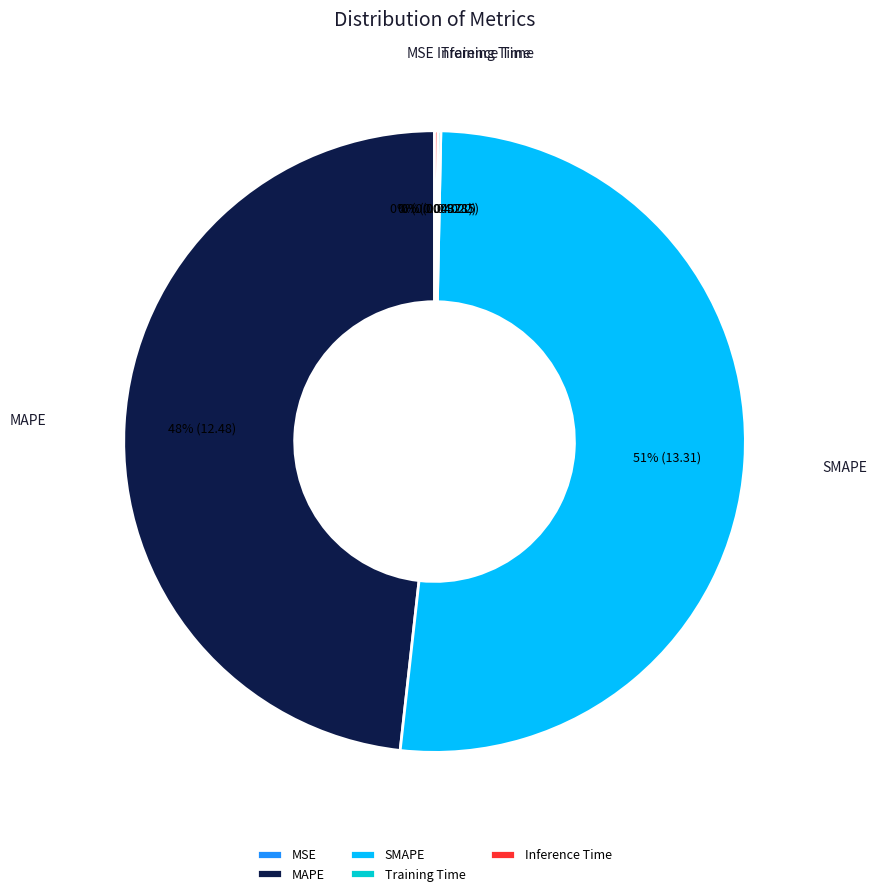

Which slice is the largest?

SMAPE